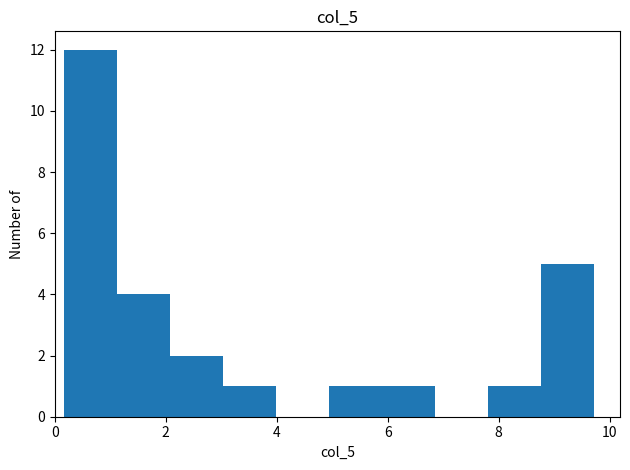

How tall is the bar that spans 5.0 to 5.8 on the x-axis? Neither the bar edges nor the heights are printed on the chart, so give them approximately, as read against the axes.

1